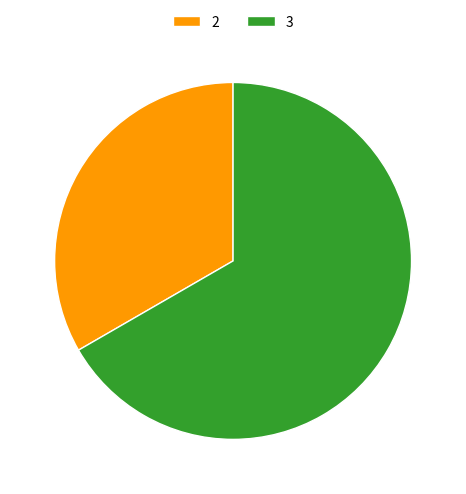

What is the largest slice in the pie chart?

3